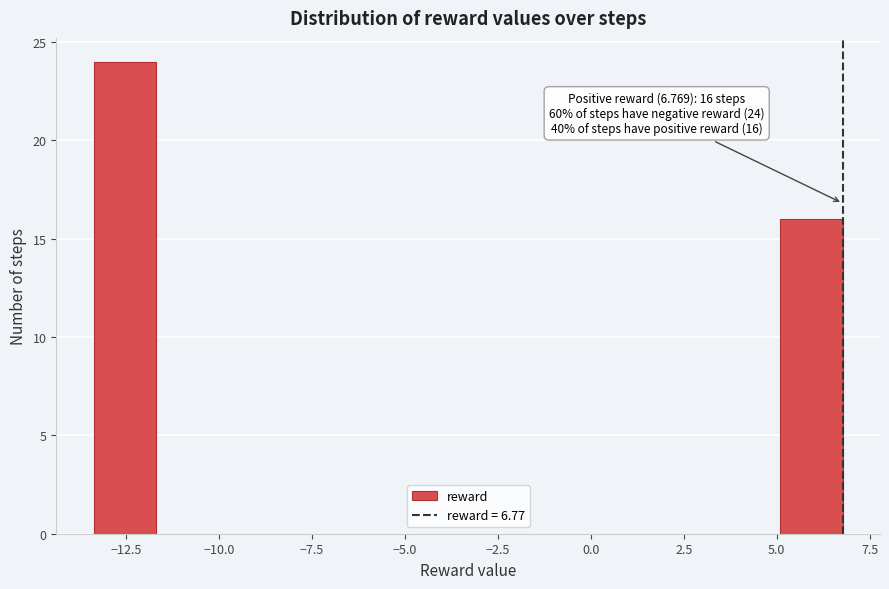

Read against the x-axis, roughly where is the centre of the tallest bar?

-12.5